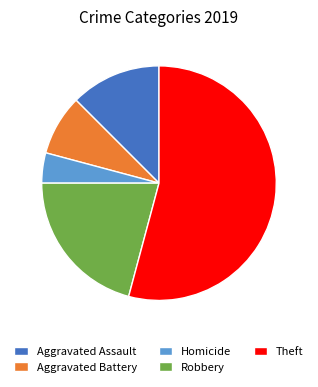

What is the largest slice in the pie chart?

Theft